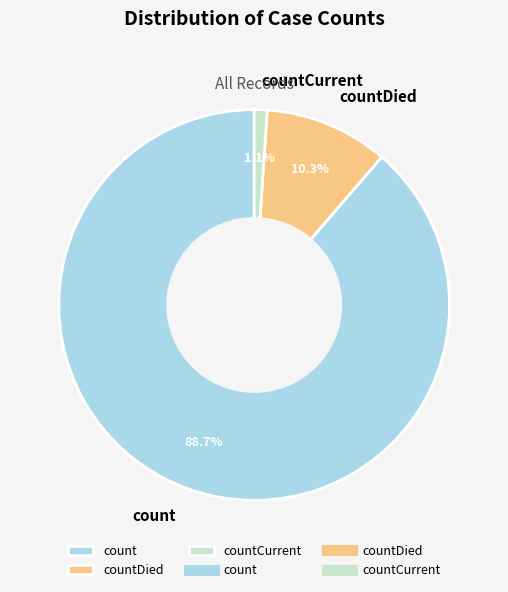

True or false: countCurrent accounts for 8% of the total.

False